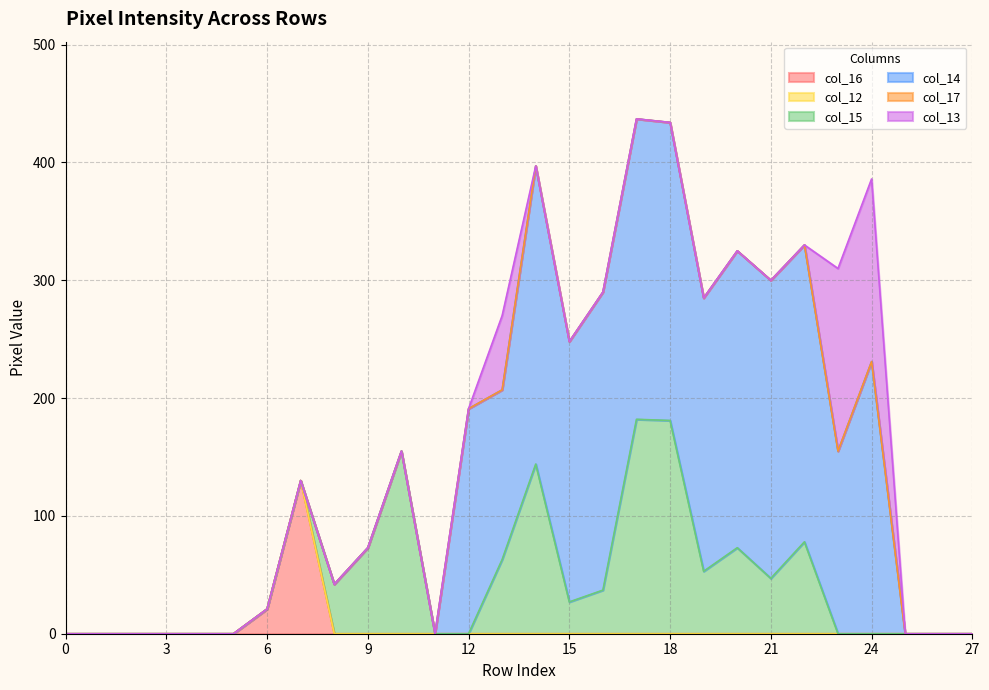

What are all the series names shown in the legend?

col_16, col_12, col_15, col_14, col_17, col_13